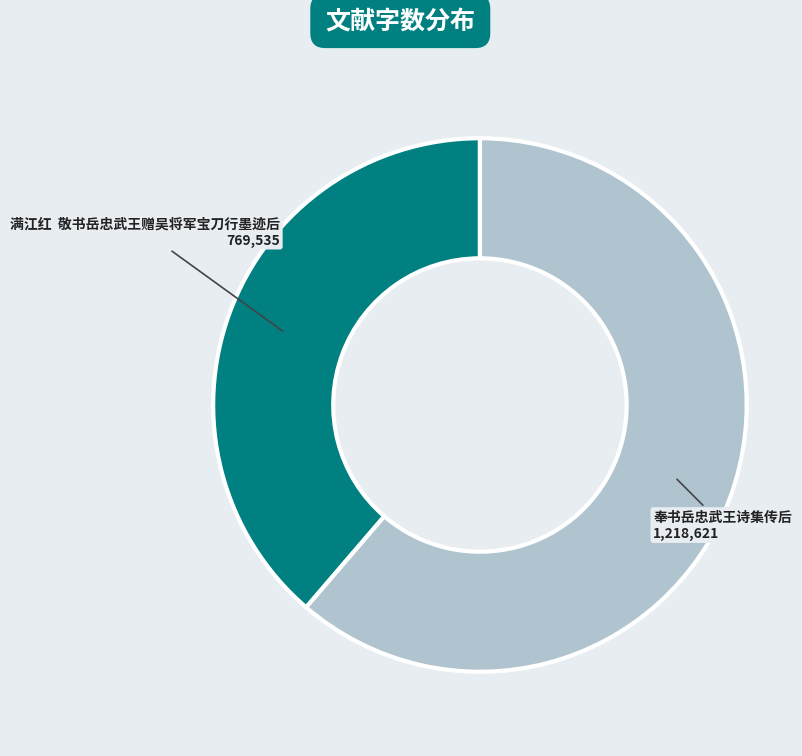

Is there any slice that represents more than half of the pie?

Yes